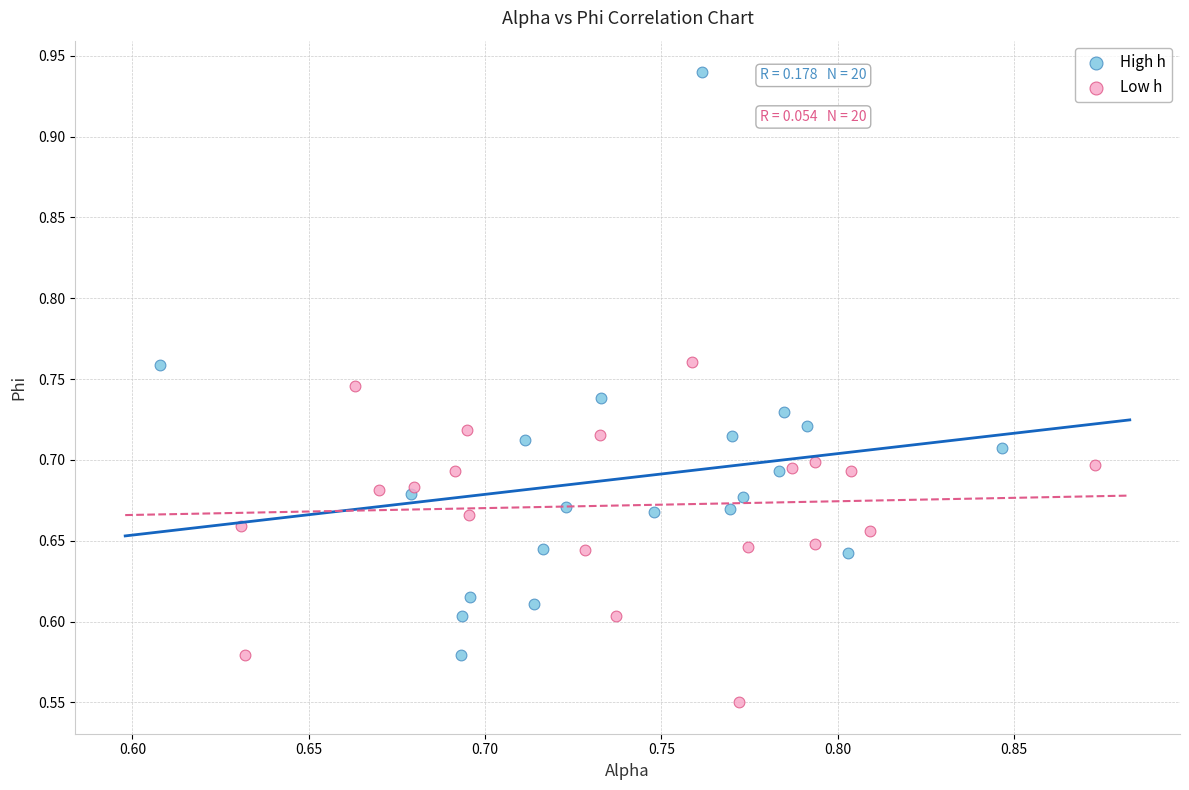

Which series reaches the maximum Y coordinate?

High h